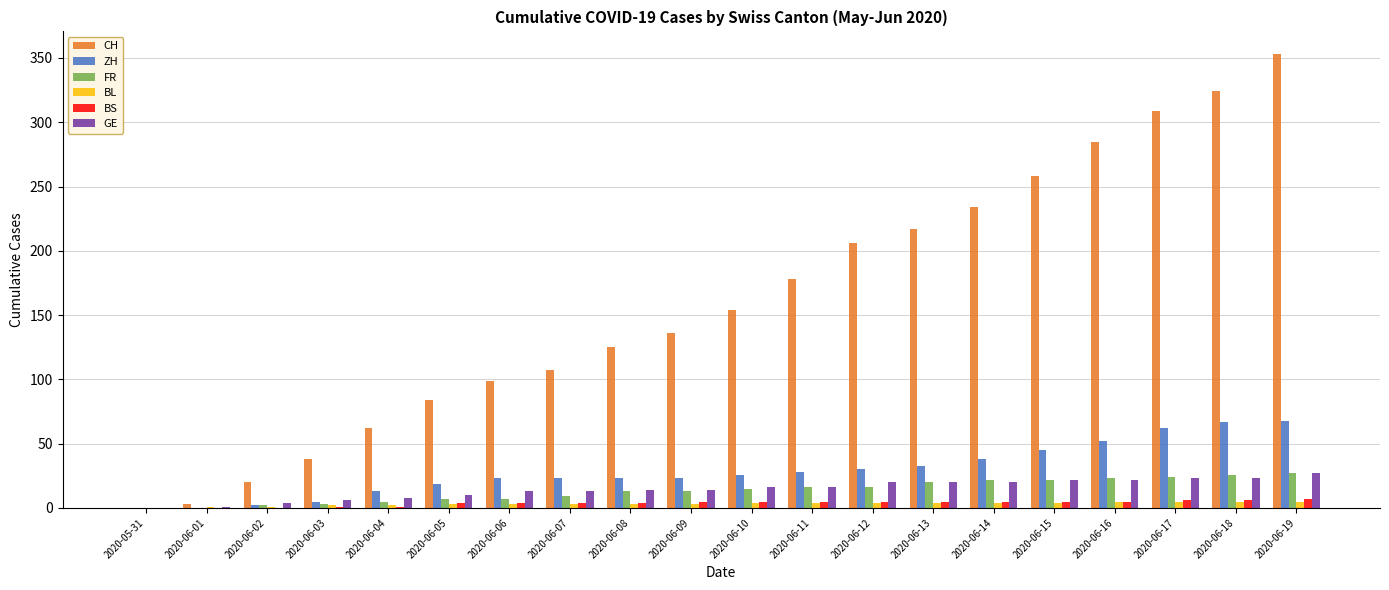

What is the sum of all CH values?

3192